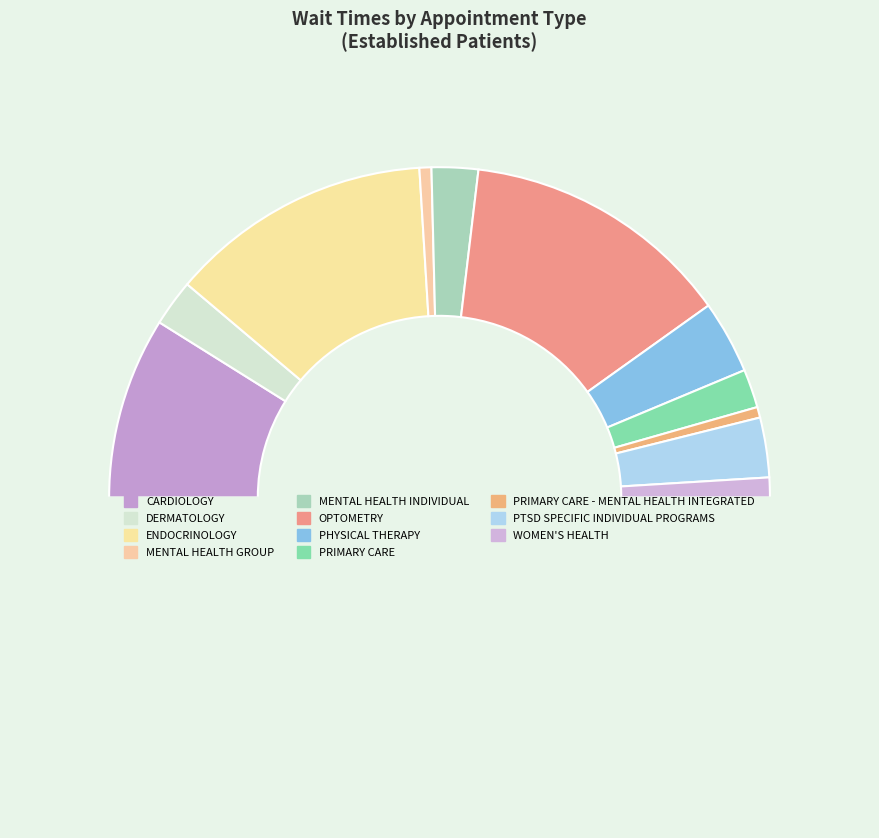

Which slice is the largest?

OPTOMETRY